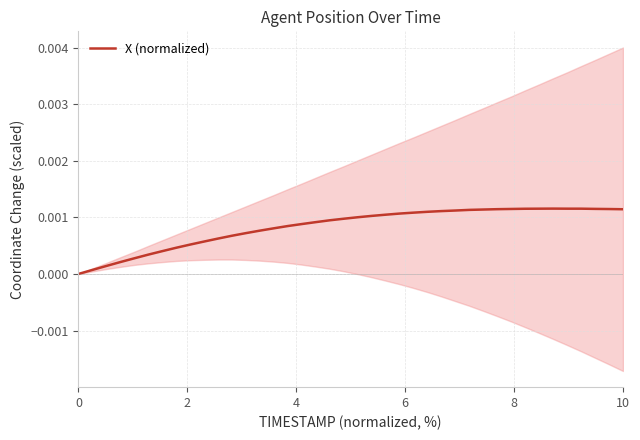

The value at 33 is 0.0. True or false?

False